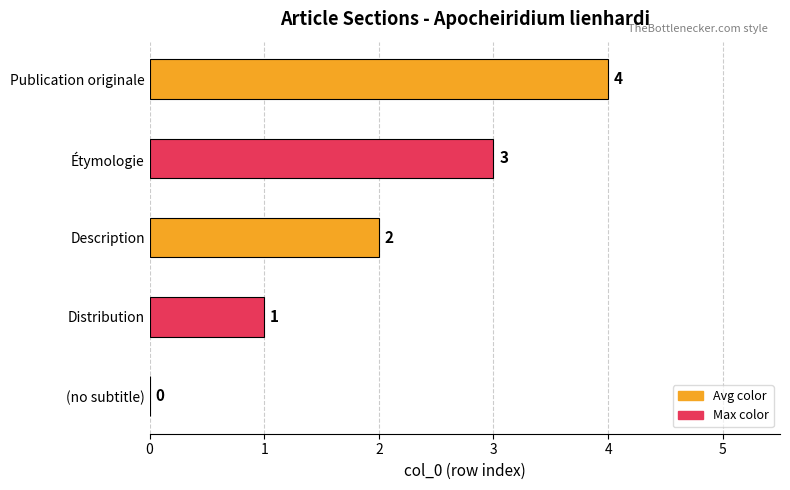

Which category has the highest value across all series?

Publication originale